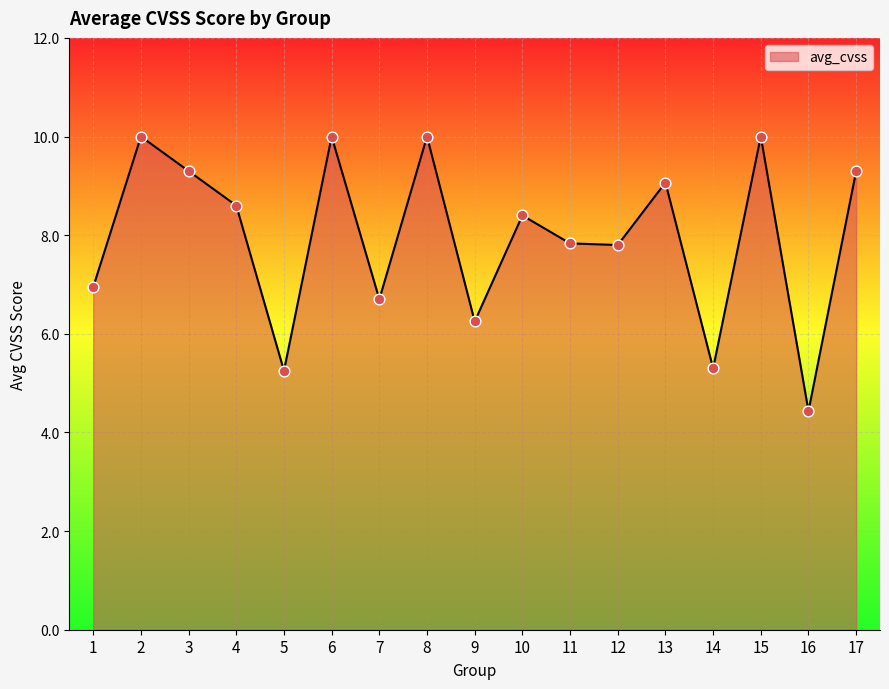

Between 10 and 6, which is larger?

6